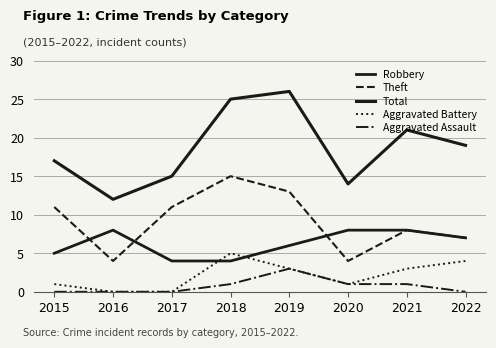

True or false: Total and Aggravated Assault intersect in this chart.

False